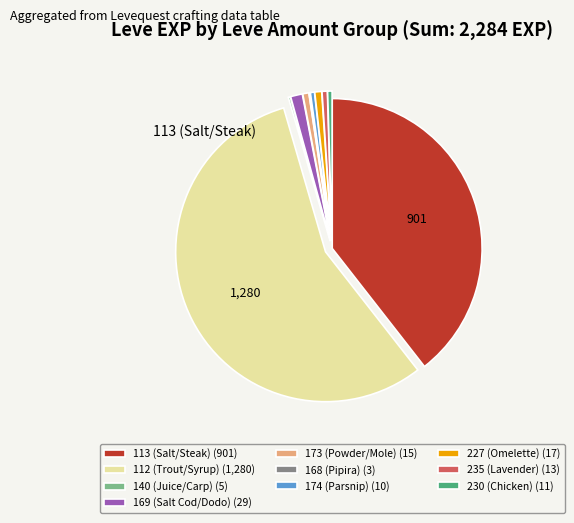

What is the largest slice in the pie chart?

112 (Trout/Syrup) (1,280)